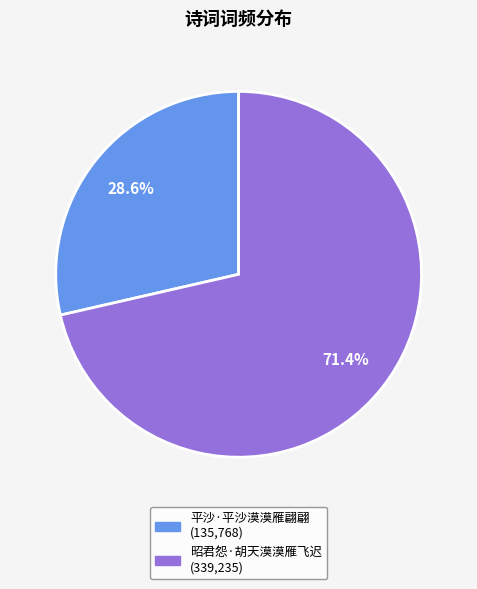

How many slices are in this pie chart?

2